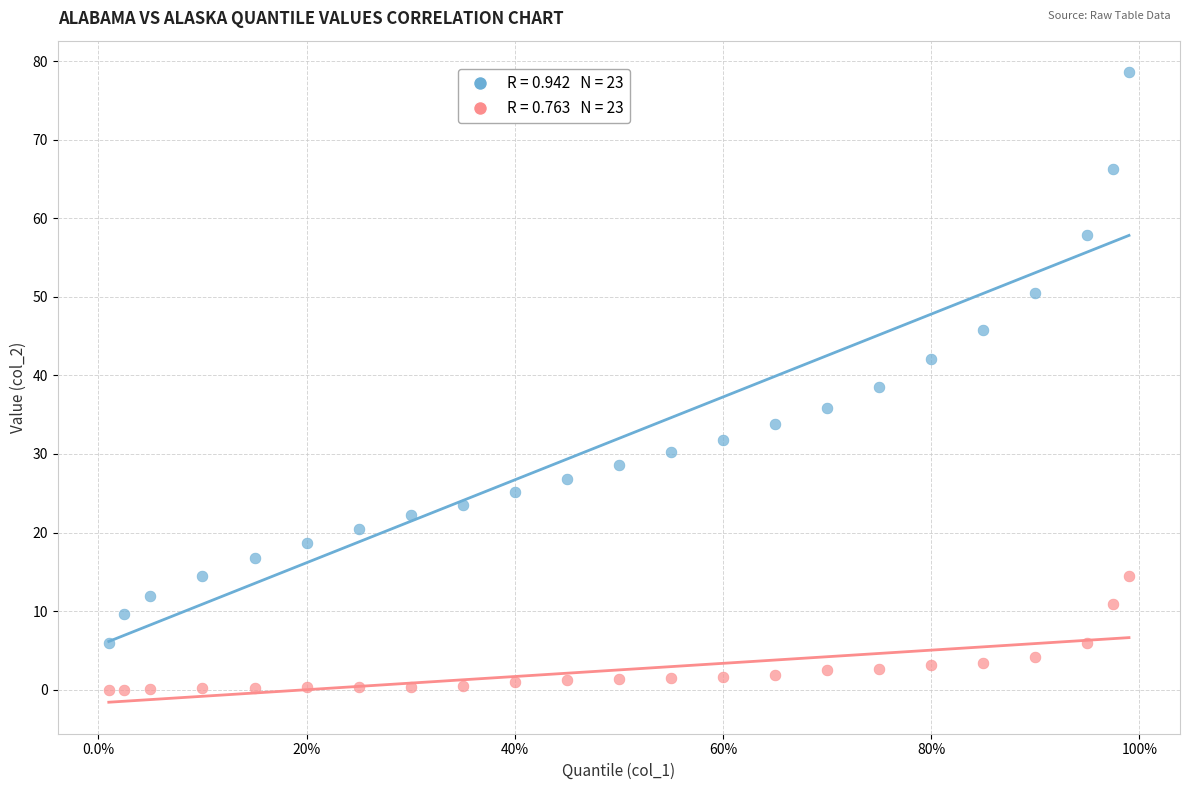

Across all data points, what is the range of Y values (max minus min)?

78.6